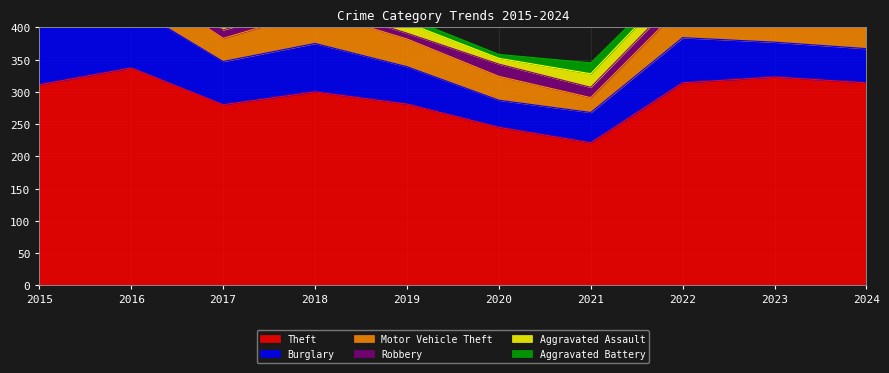

What is the difference between the second highest and minimum values in the Aggravated Assault series?

13